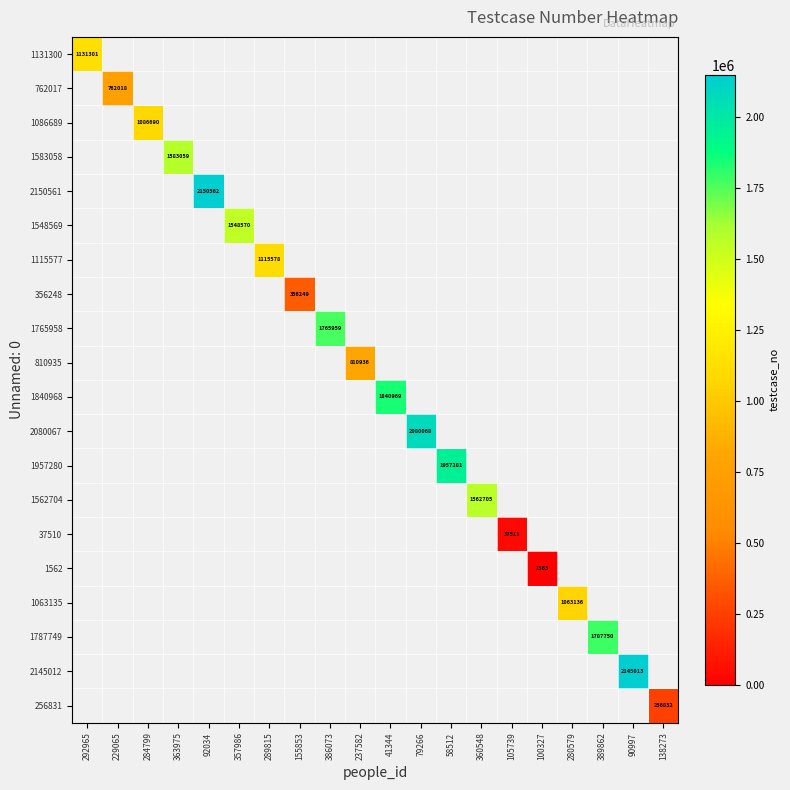

At how many categories does at least one series exceed 1296149?

10